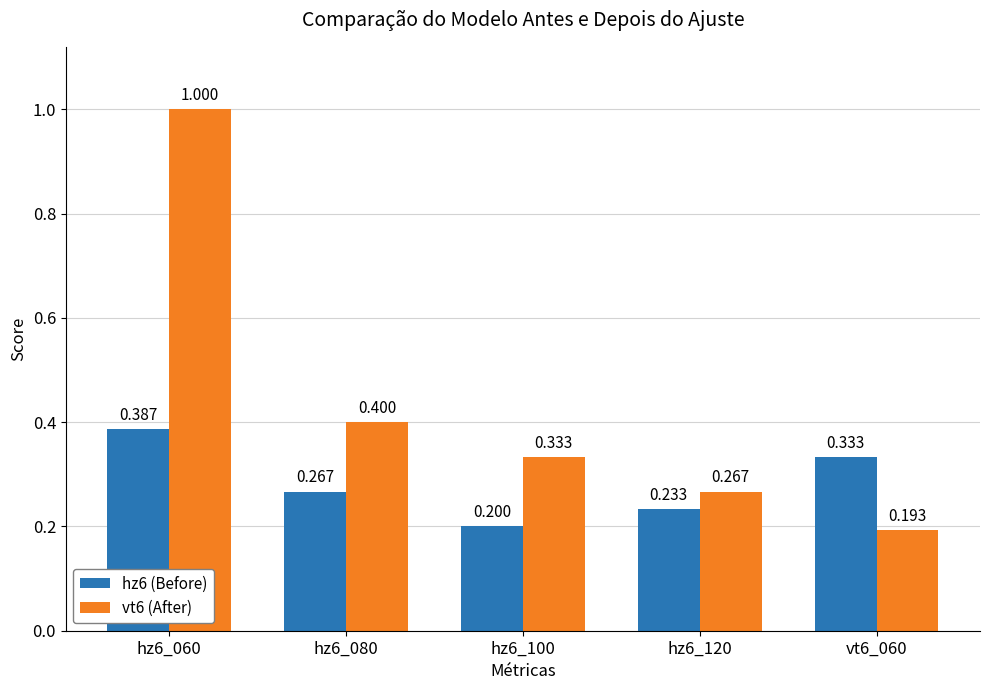

What is the spread (max minus min) of values at hz6_080?

0.1